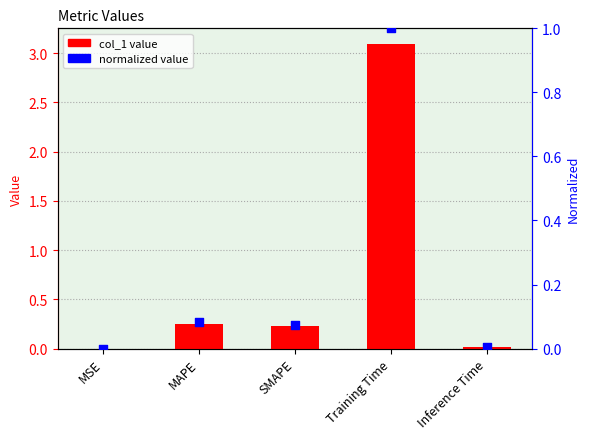

What are all the series names shown in the legend?

col_1, normalized